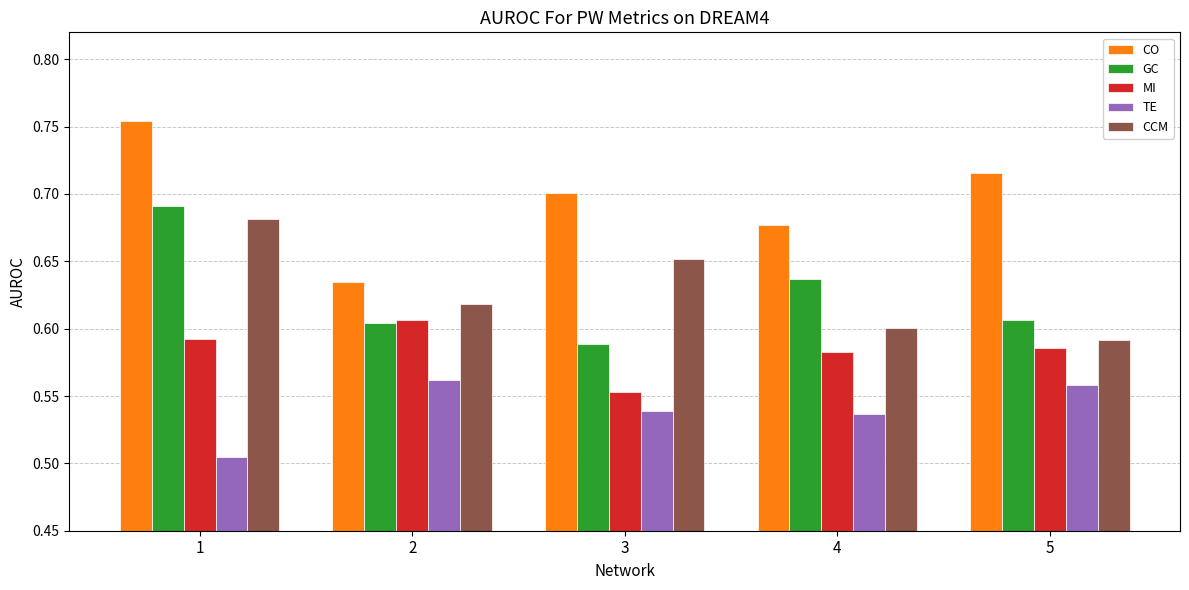

The GC series shows 0.9 at 3. True or false?

False